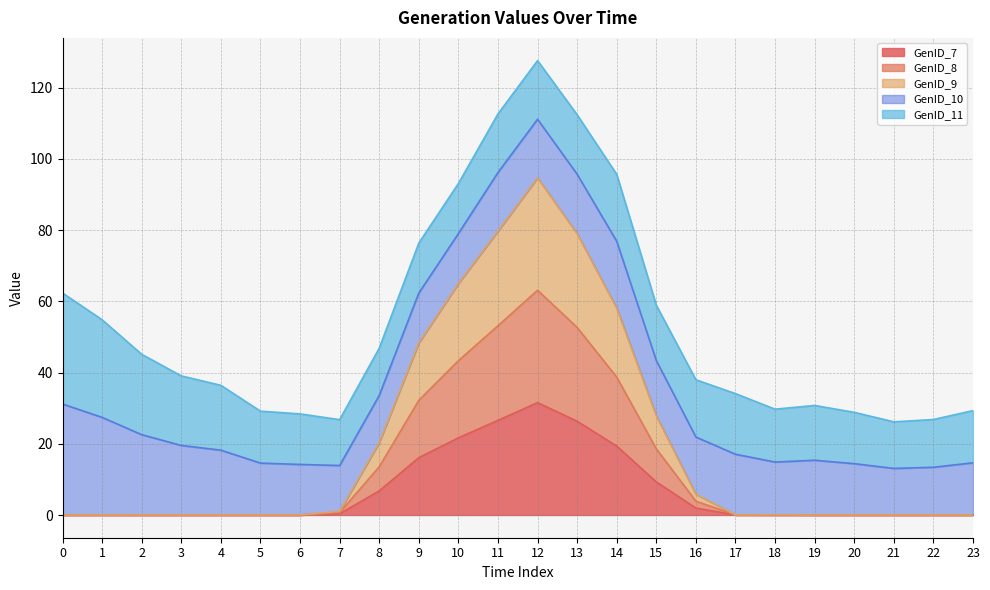

True or false: GenID_7 has more than 0 interior local peaks.

True